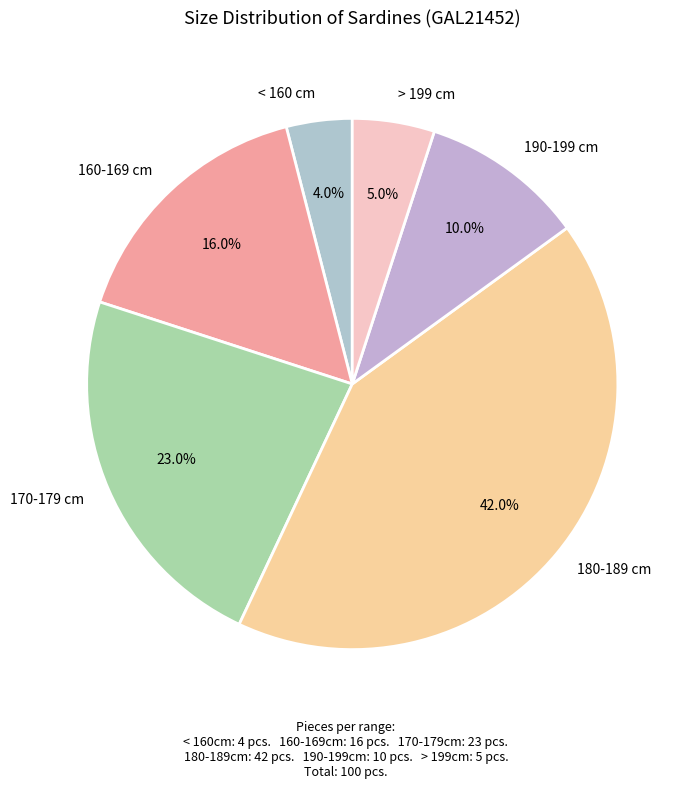

Rank the categories by value from lowest to highest.

< 160 cm, > 199 cm, 190-199 cm, 160-169 cm, 170-179 cm, 180-189 cm